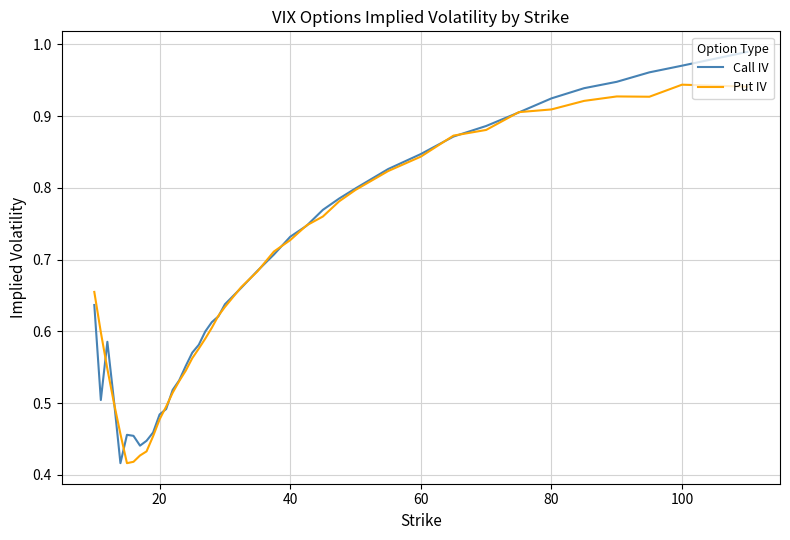

After their last crossing, which series has the higher values: Call IV or Put IV?

Call IV